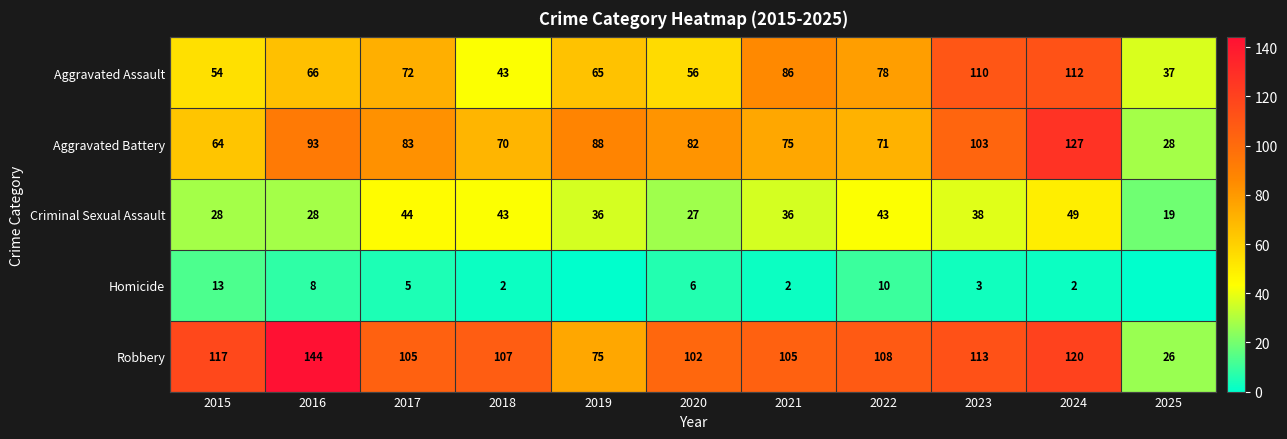

At how many categories does at least one series exceed 135?

1